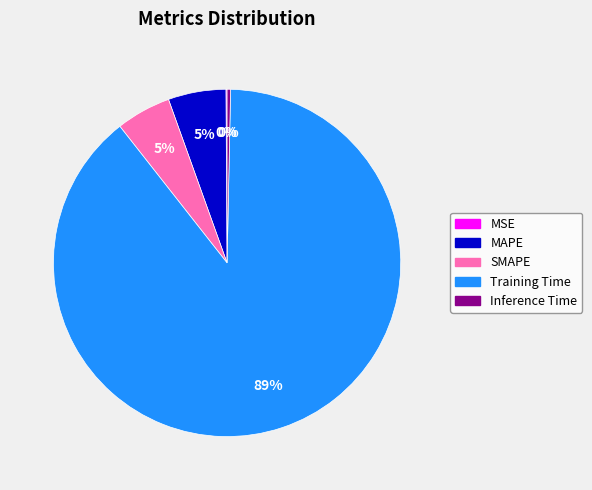

To the nearest percent, what percentage of the pie is MAPE?

5%